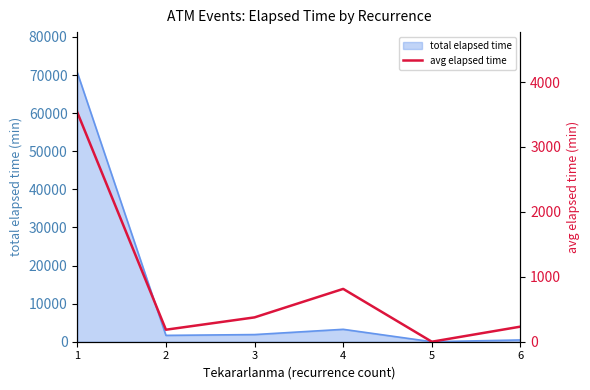

List the labels in order of value, largest first.

1, 4, 3, 6, 2, 5